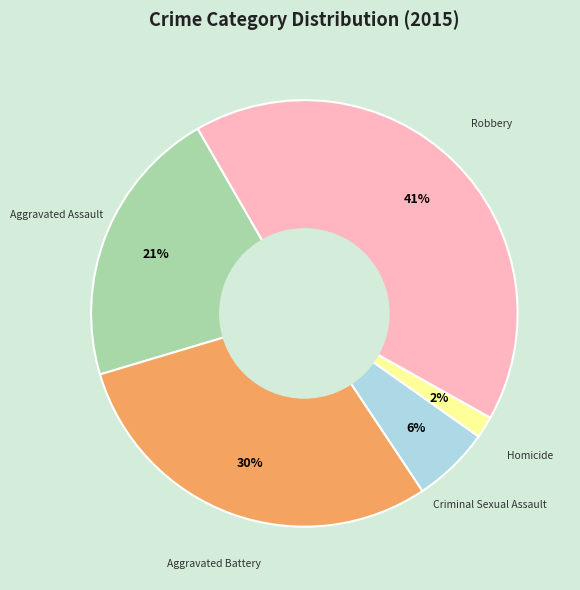

To the nearest percent, what is the average slice percentage?

20%